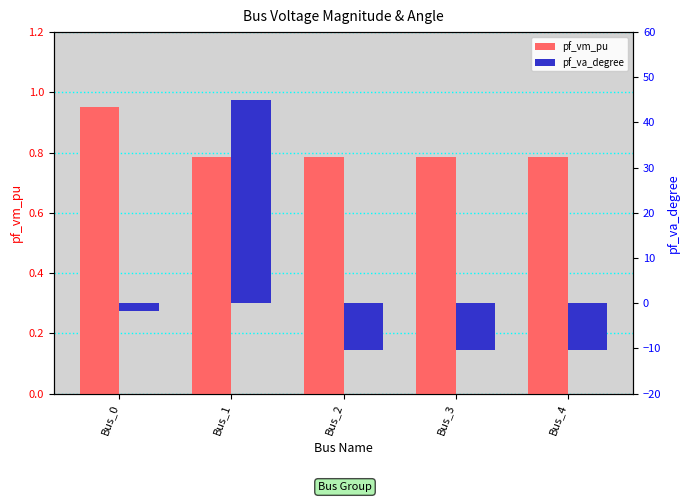

Rank the series by their maximum value, from highest to lowest.

pf_va_degree, pf_vm_pu